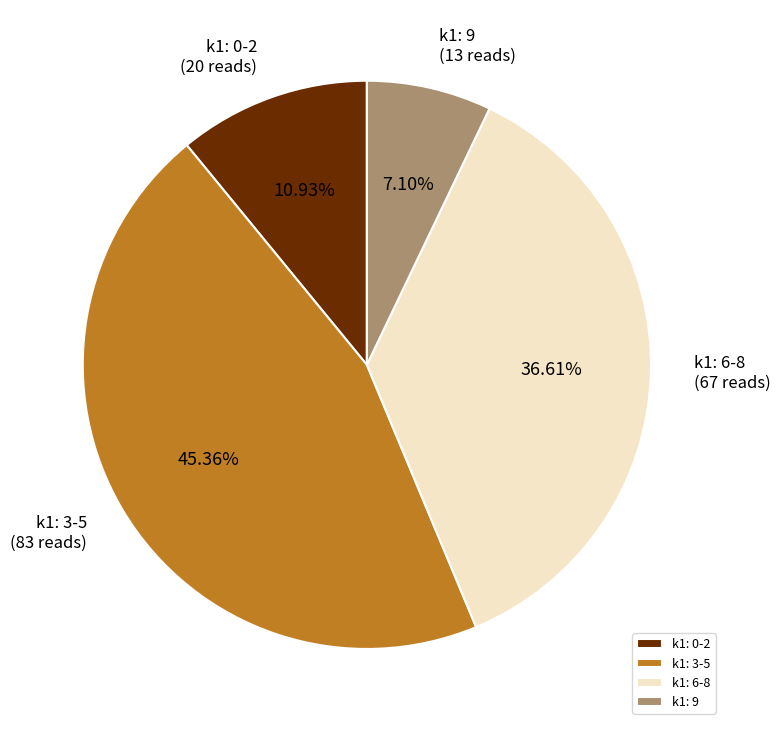

Rank the categories by value from lowest to highest.

k1: 9, k1: 0-2, k1: 6-8, k1: 3-5